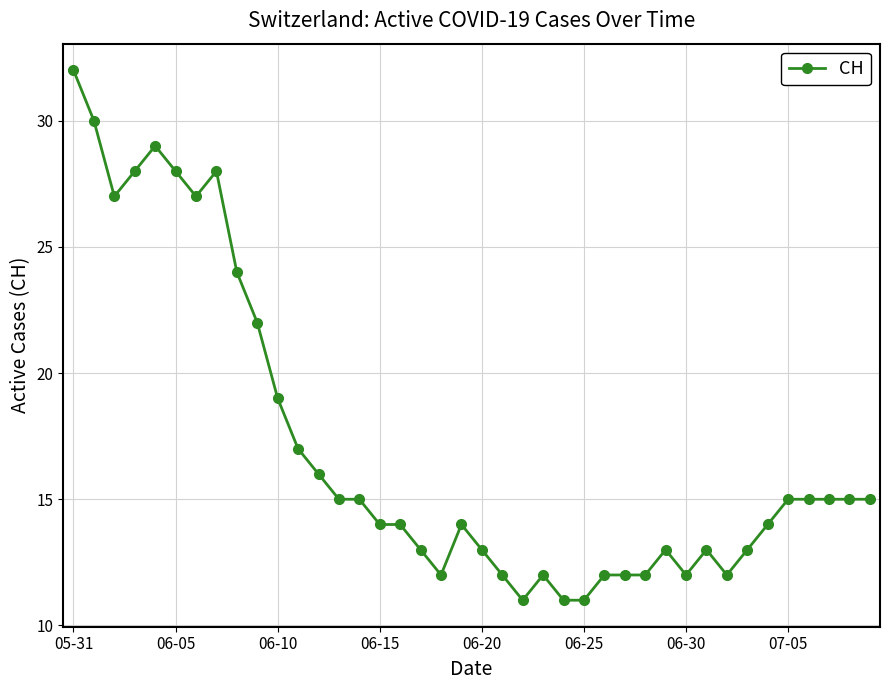

What is the value of the 4th point from the left?

28